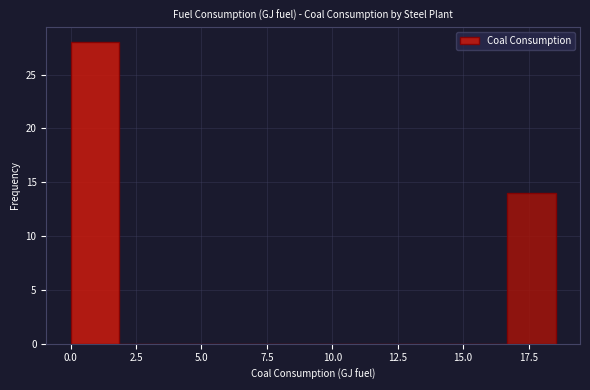

Around what value on the x-axis is the tallest bar? Give the approximate position of its centre, as read against the axis.

1.0